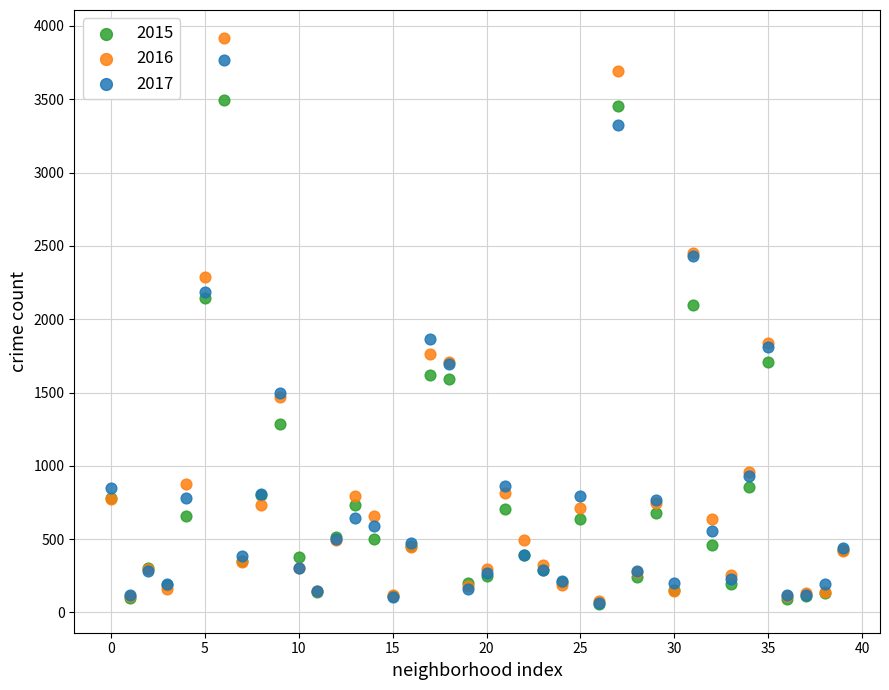

Which series has the widest spread of Y values?

2016